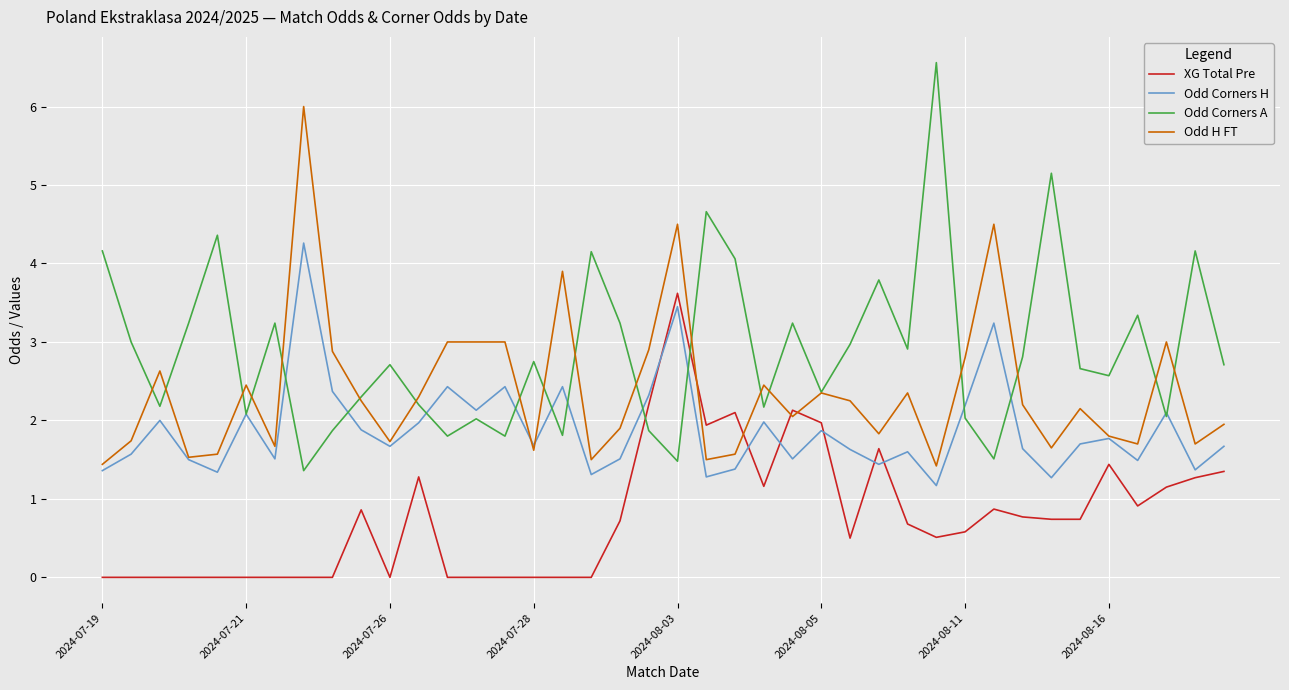

Which series ends up on top after the final intersection of Odd Corners A and XG Total Pre?

Odd Corners A